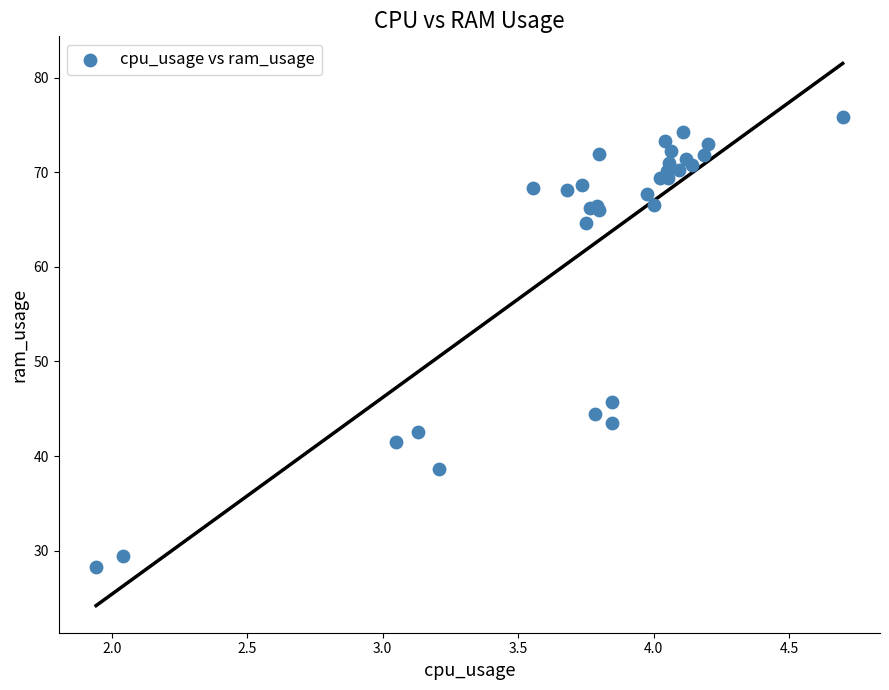

What Y value in the scatter plot is closest to 52?

45.7